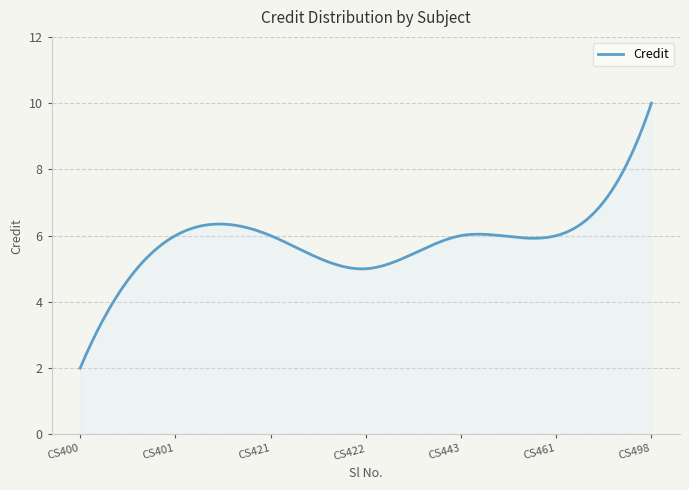

What is the difference between the maximum and minimum values?

8.0